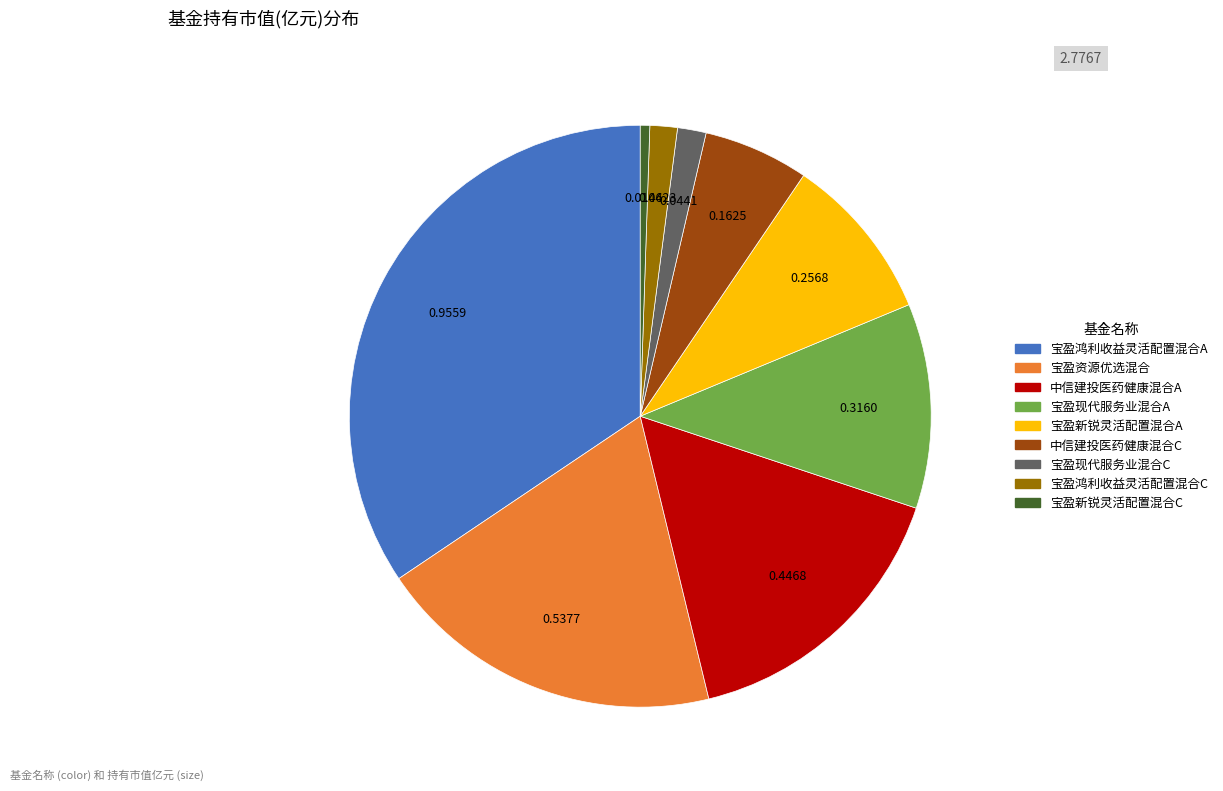

Count the number of slices in the pie.

9